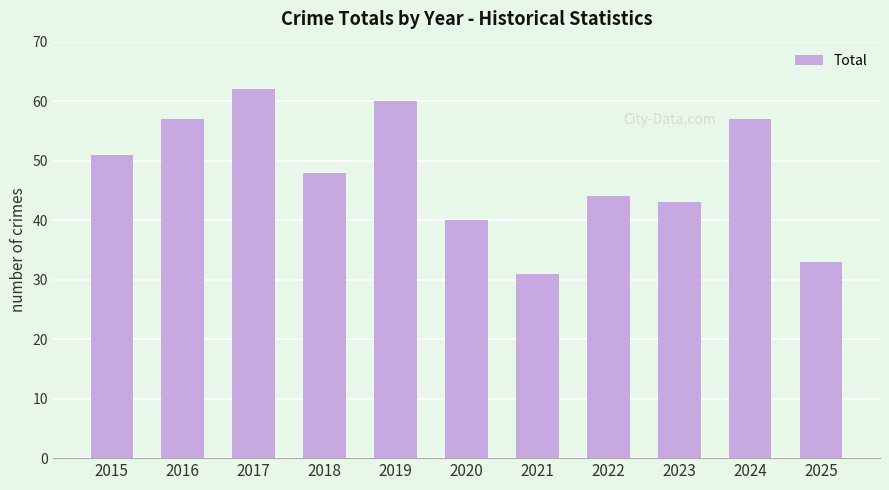

What is the maximum value shown in the chart?

62